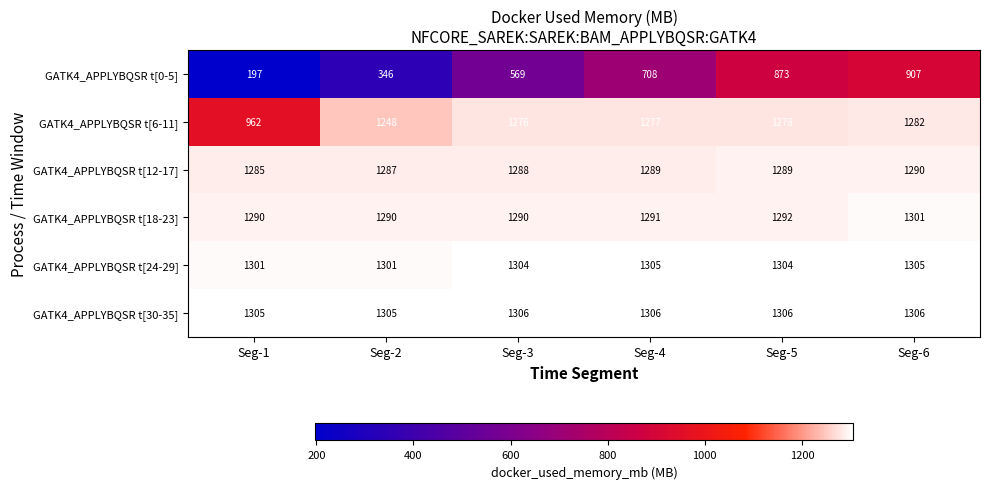

Which series changed the most between Seg-2 and Seg-4?

GATK4_APPLYBQSR t[0-5]